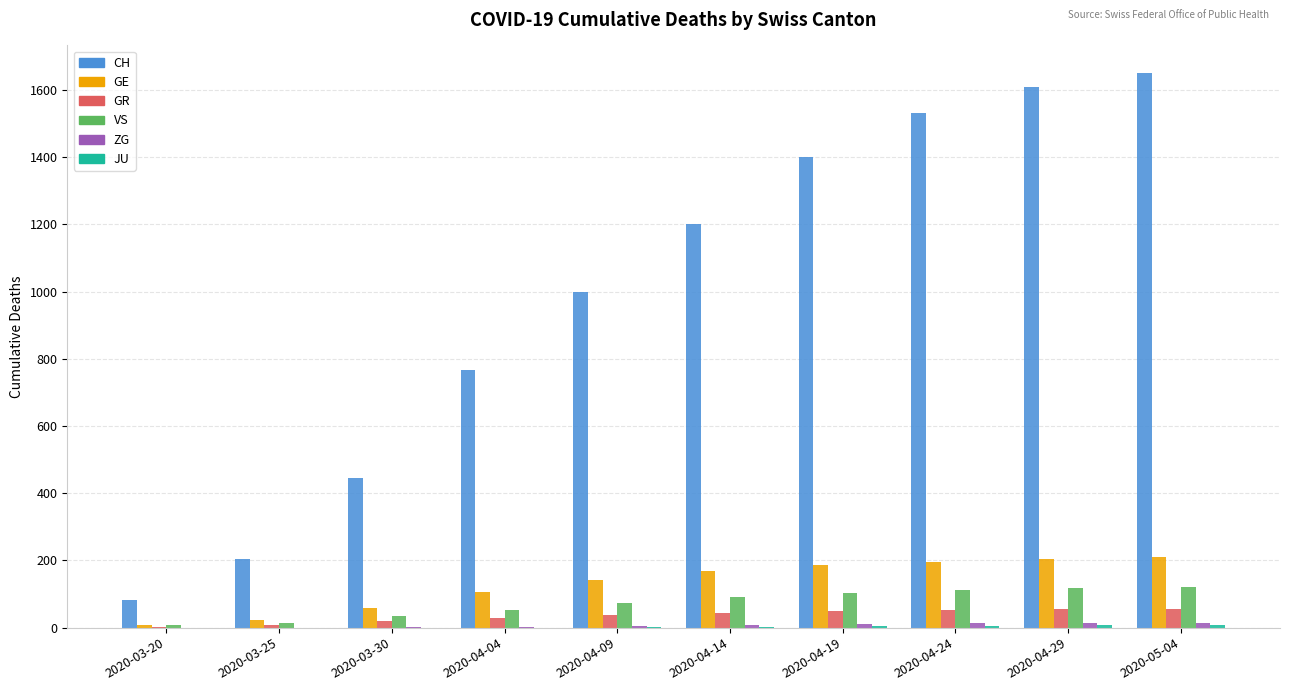

Between 2020-03-30 and 2020-04-19, which series saw the biggest shift?

CH